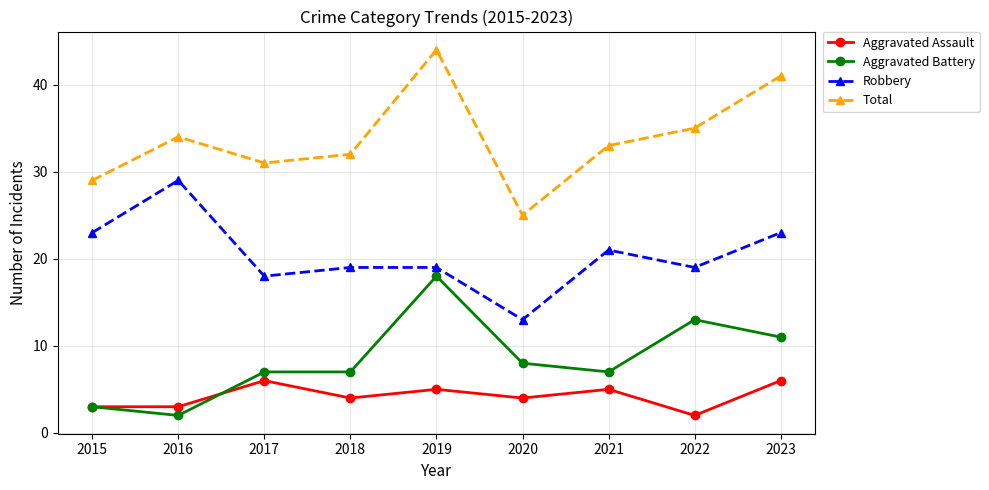

Which series has the largest total across all categories?

Total